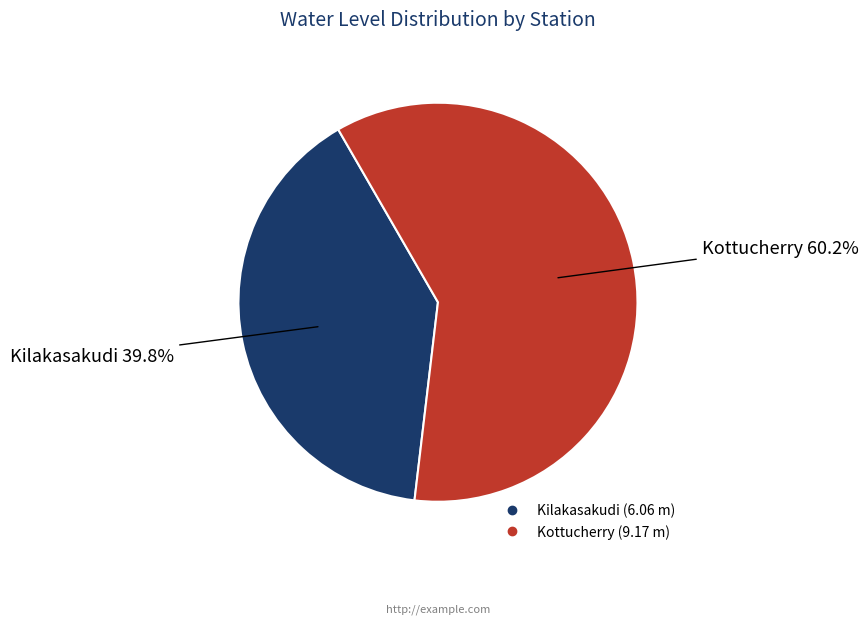

What is the total percentage of Kilakasakudi and Kottucherry?

100.0%